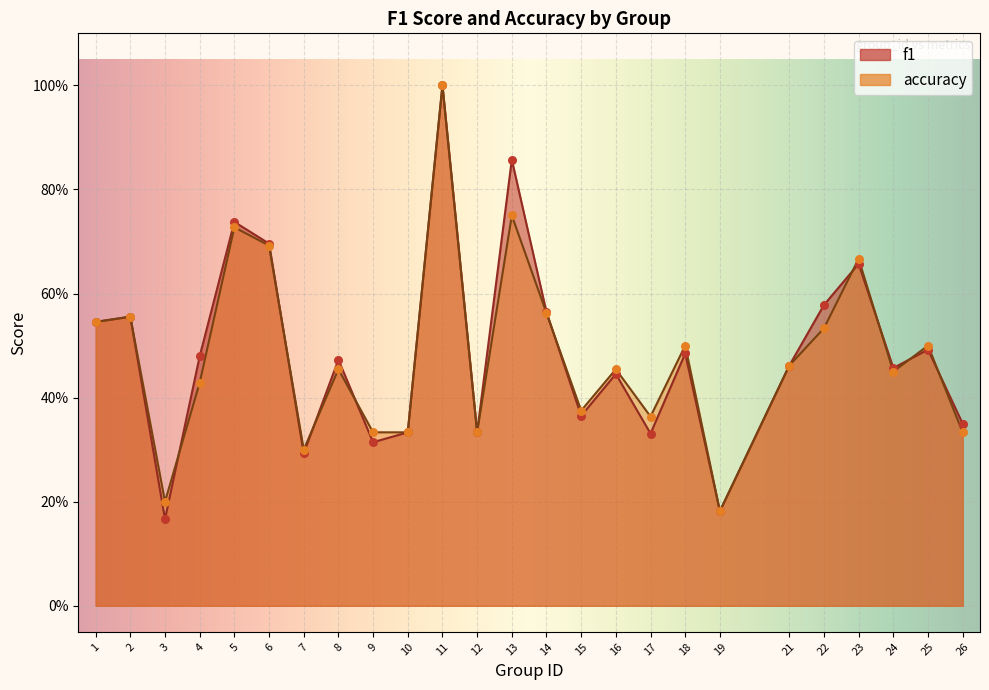

At how many categories does at least one series exceed 0?

25